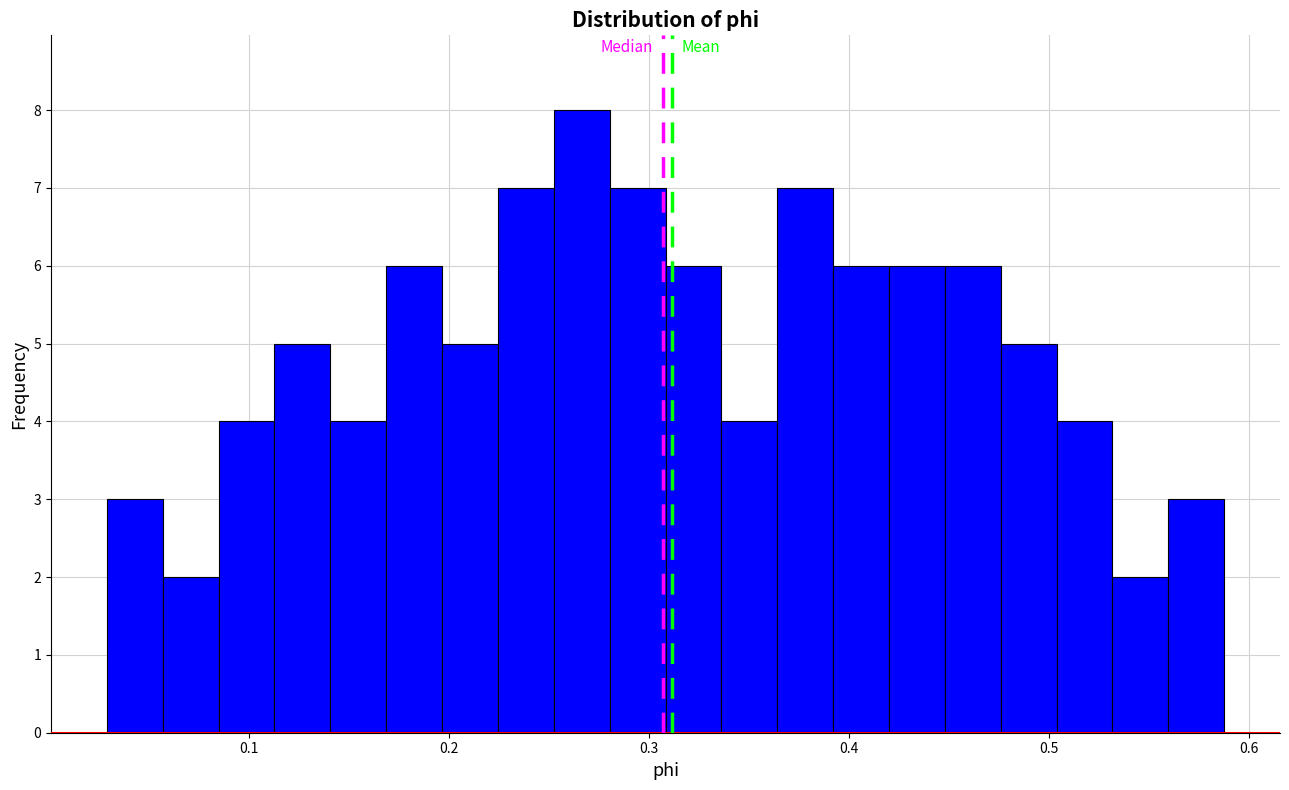

Around what value on the x-axis is the tallest bar? Give the approximate position of its centre, as read against the axis.

0.27